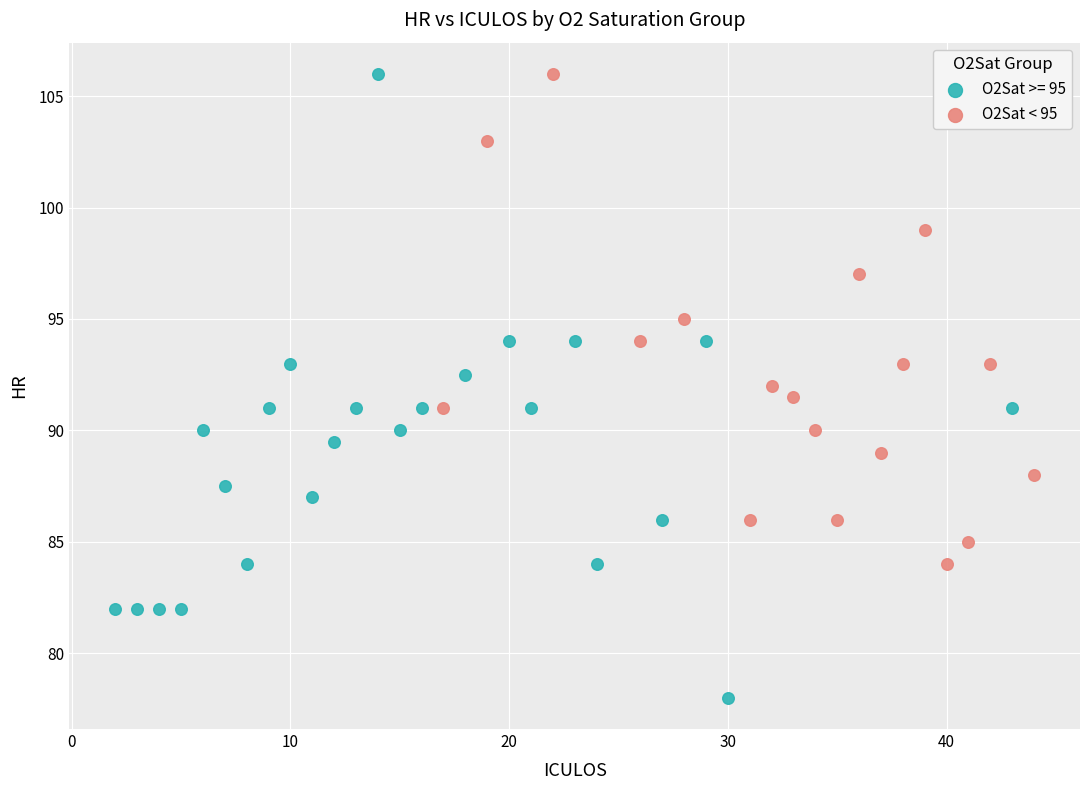

Which series has the largest Y range (max minus min)?

O2Sat >= 95